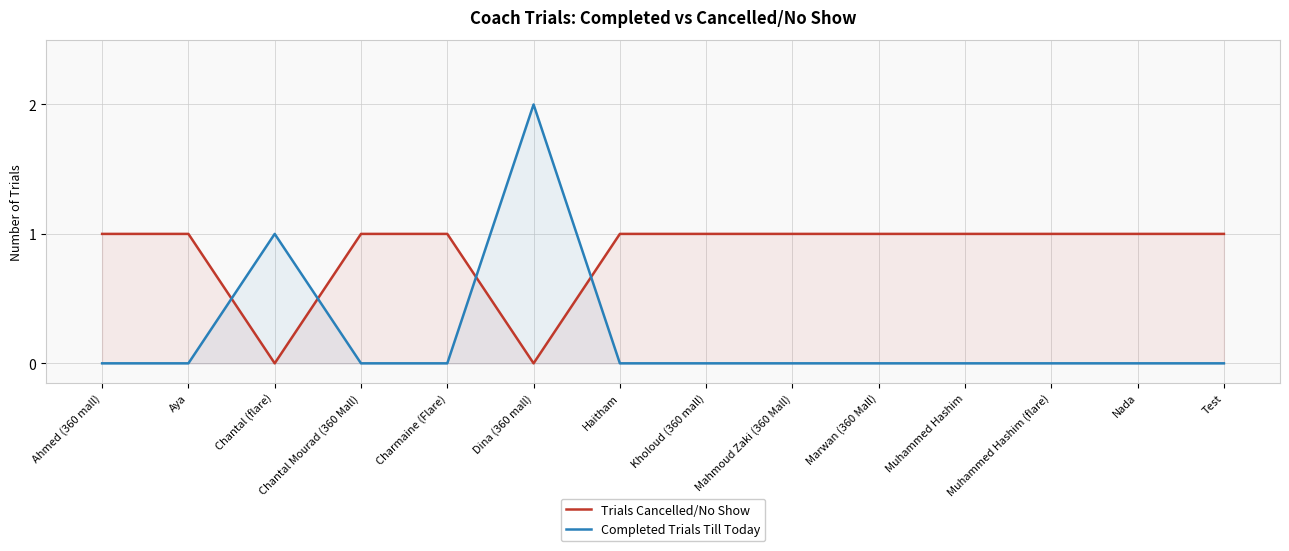

How many intersections are there between Completed Trials Till Today and Trials Cancelled/No Show?

4